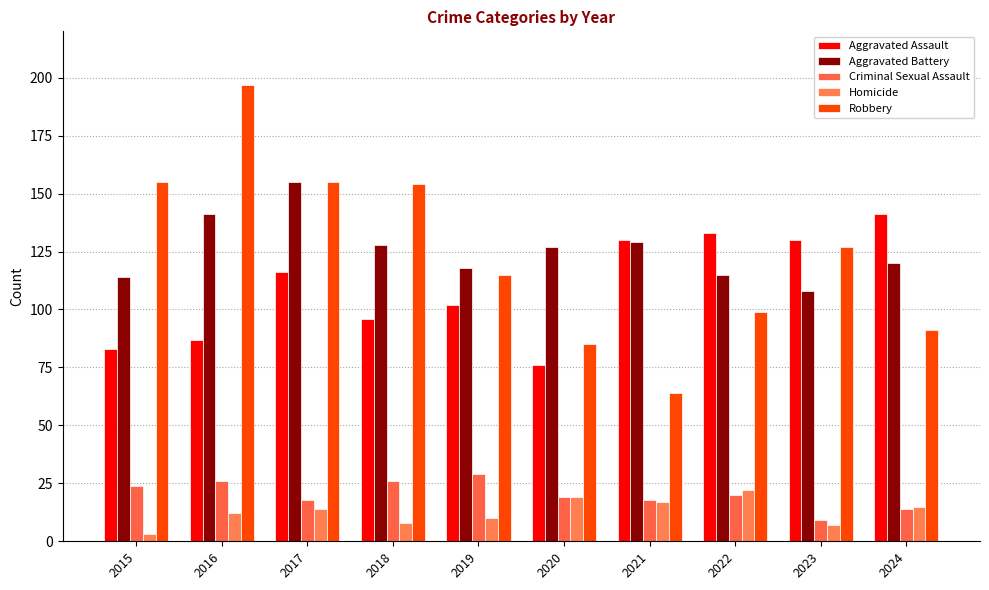

Are the bars grouped side by side (vs. stacked)?

Yes